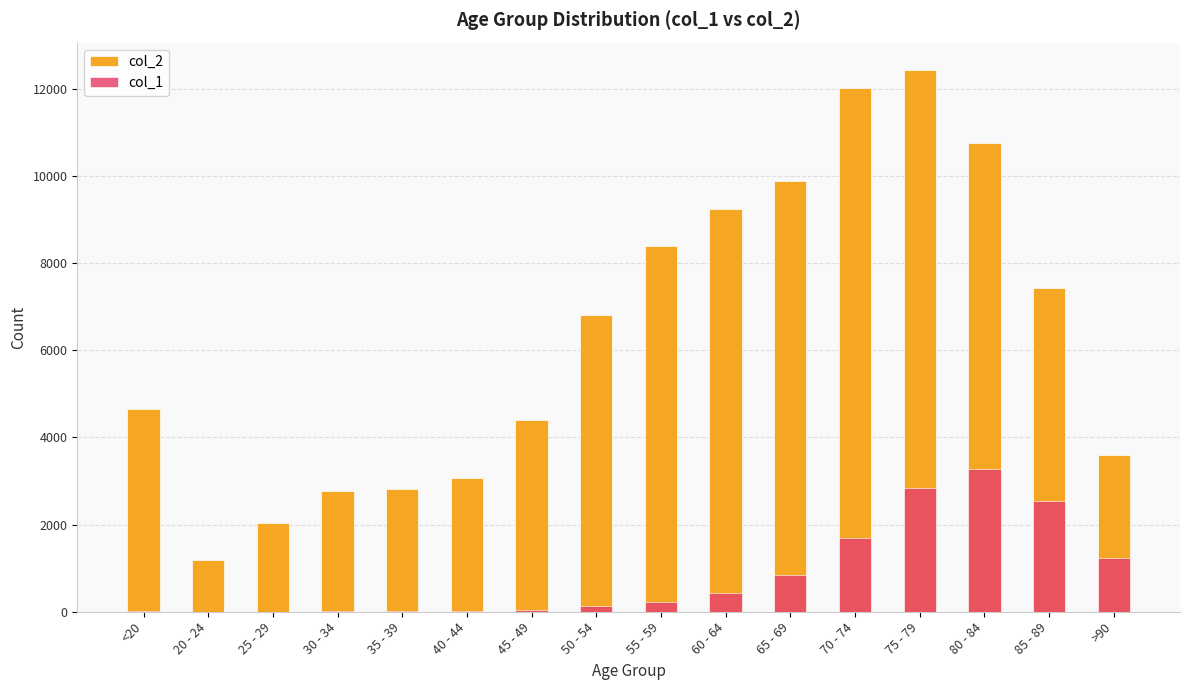

What are all the series names shown in the legend?

col_2, col_1